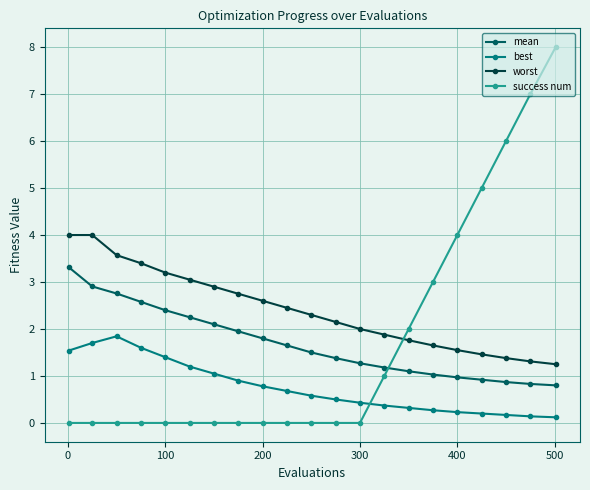

Which series has the largest total across all categories?

worst